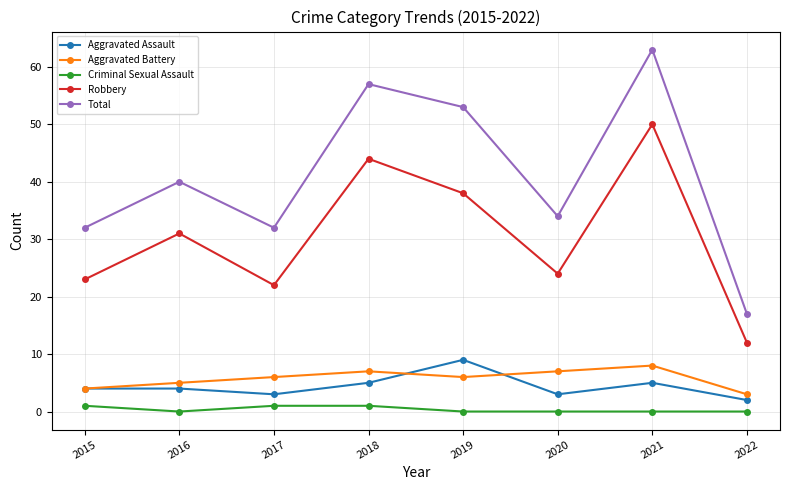

What is the value of the Aggravated Assault point at the 6th from the left?

3